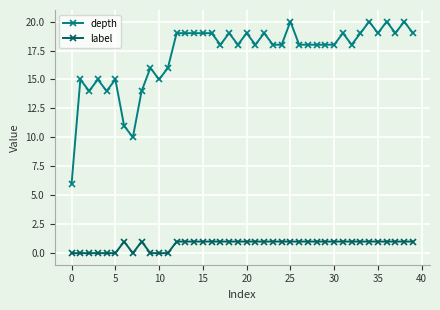

What is the value of the label point at the 29th from the left?

1